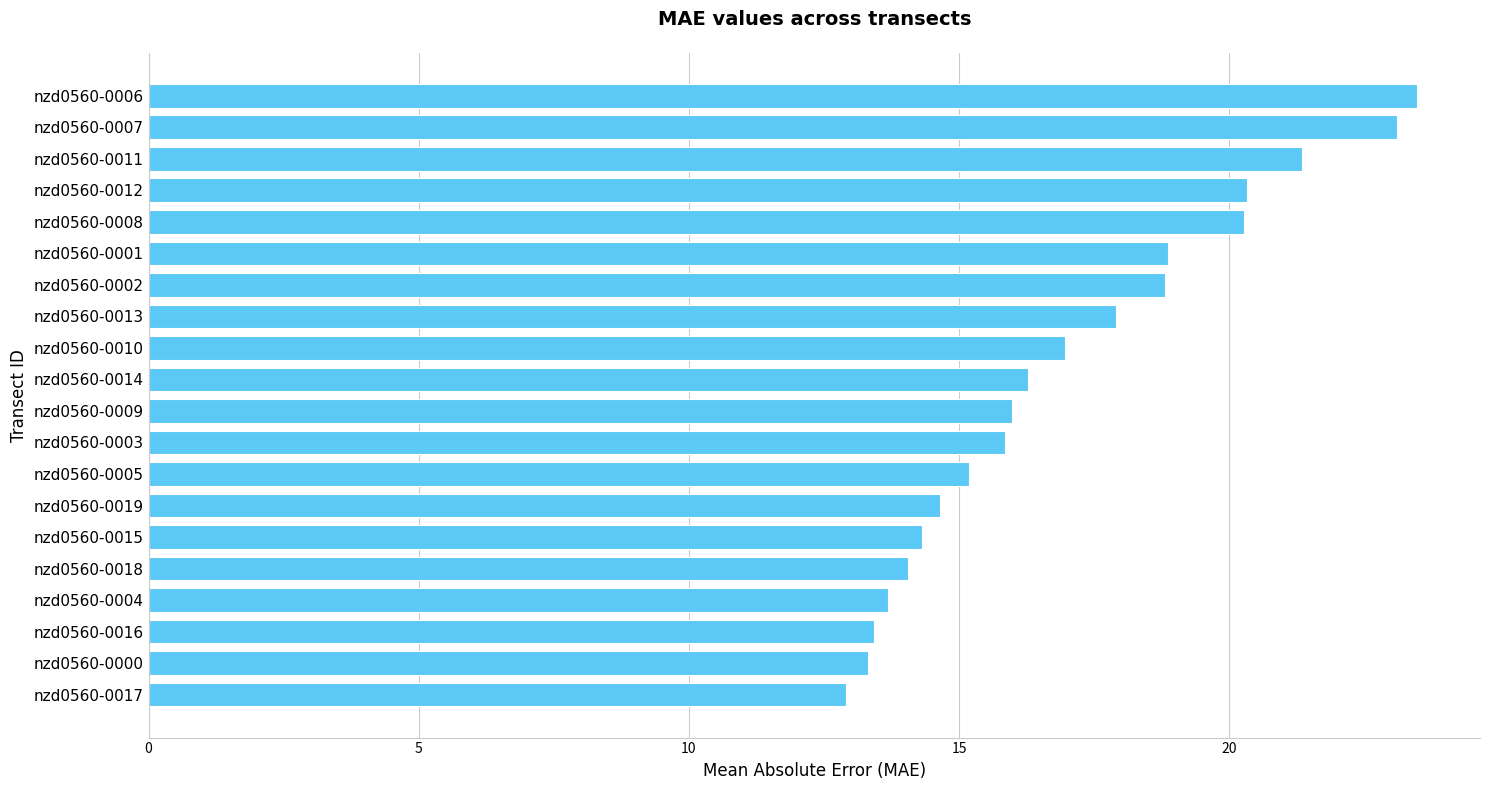

The chart shows a value of 20.1 at nzd0560-0017. True or false?

False